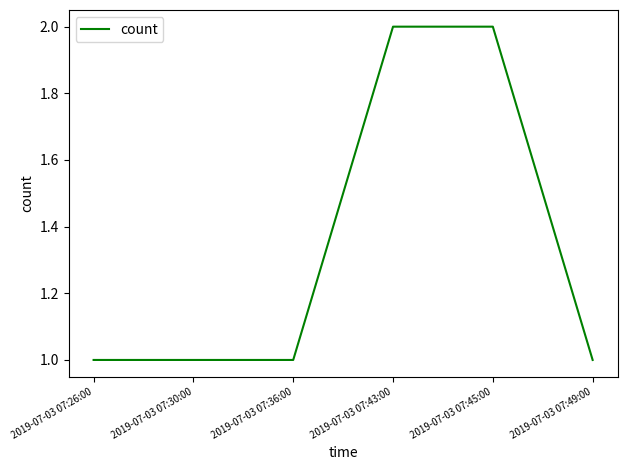

Which has a higher value, 2019-07-03 07:49:00 or 2019-07-03 07:43:00?

2019-07-03 07:43:00